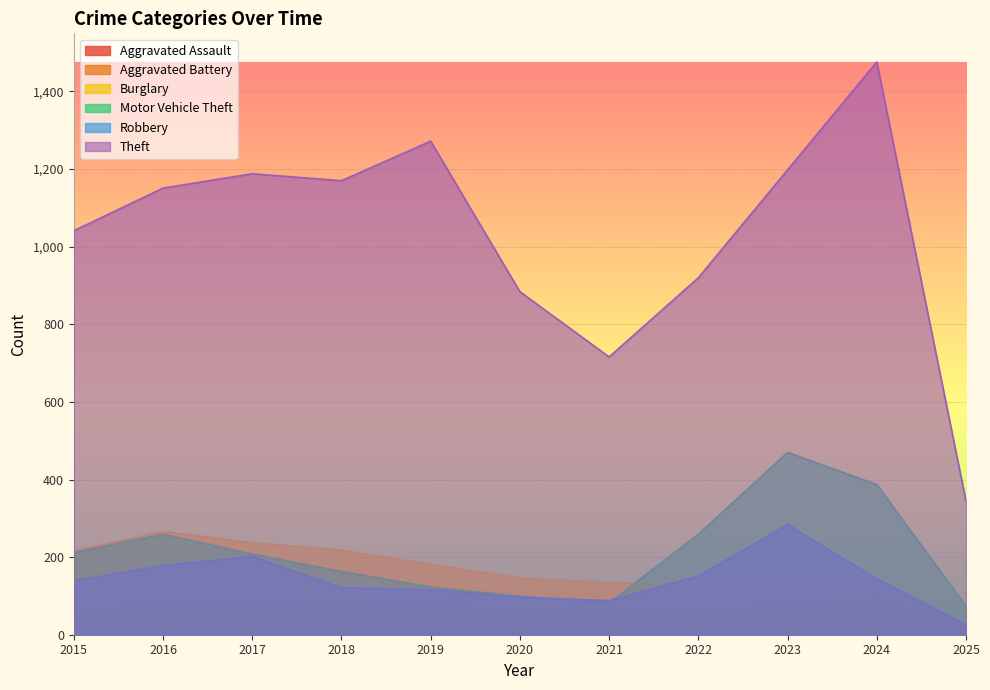

True or false: Aggravated Battery has a value of 15 at 2019.

False